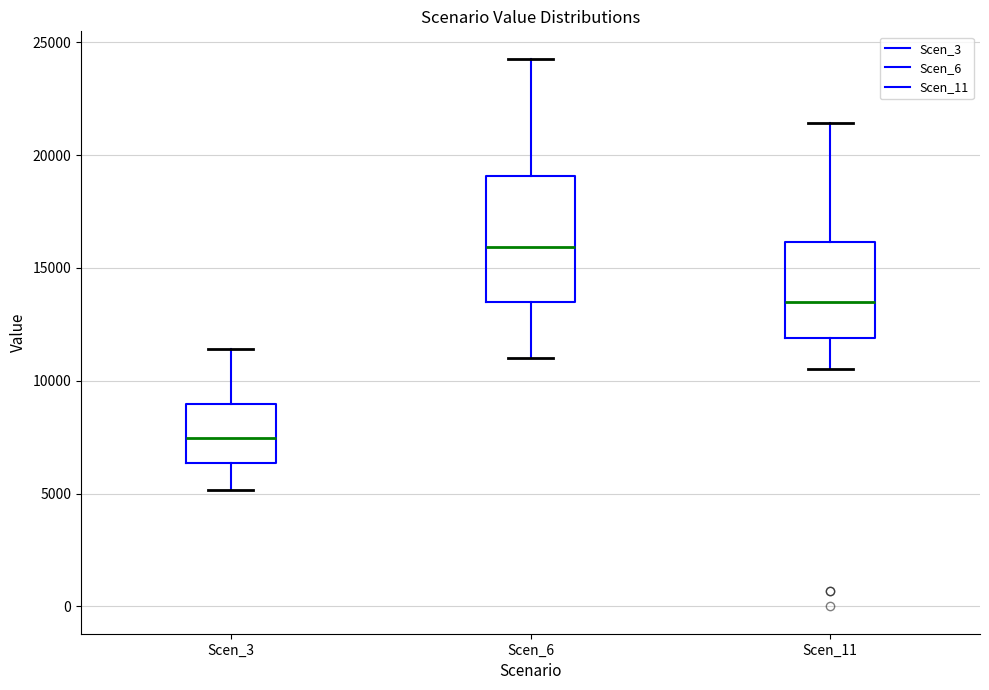

Which box's median line is the lowest?

Scen_3